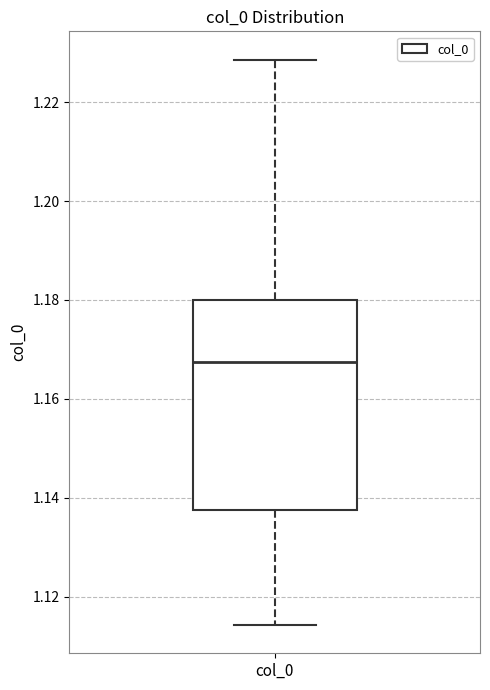

Where is the upper edge of the box for col_0 on the y-axis? The values are not printed on the chart, so give them approximately, as read against the axis.

1.180